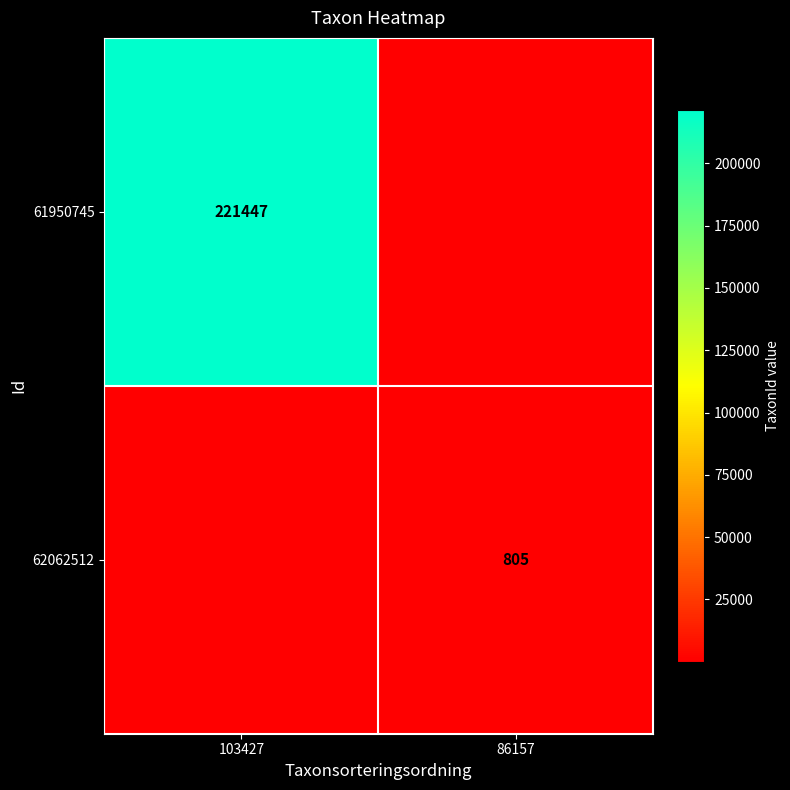

Is the value of 61950745 at 103427 greater than the value of 62062512 at 86157?

Yes